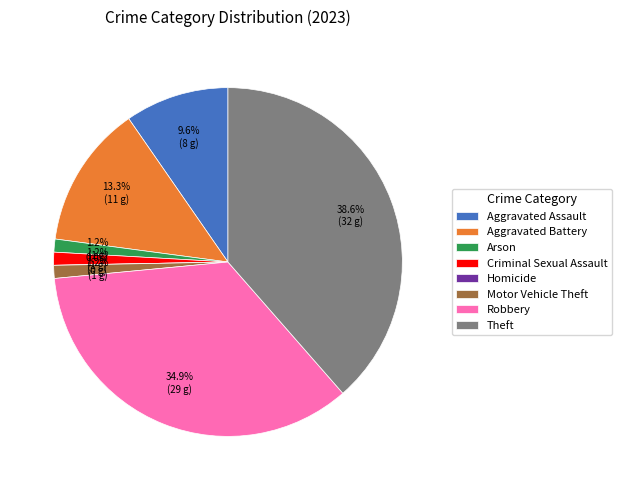

What is the smallest slice in the pie chart?

Homicide